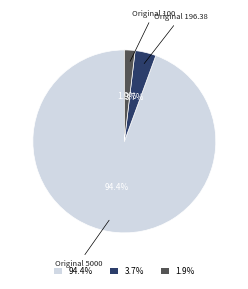

What percentage do 3.7% and 94.4% together represent?

98.1%